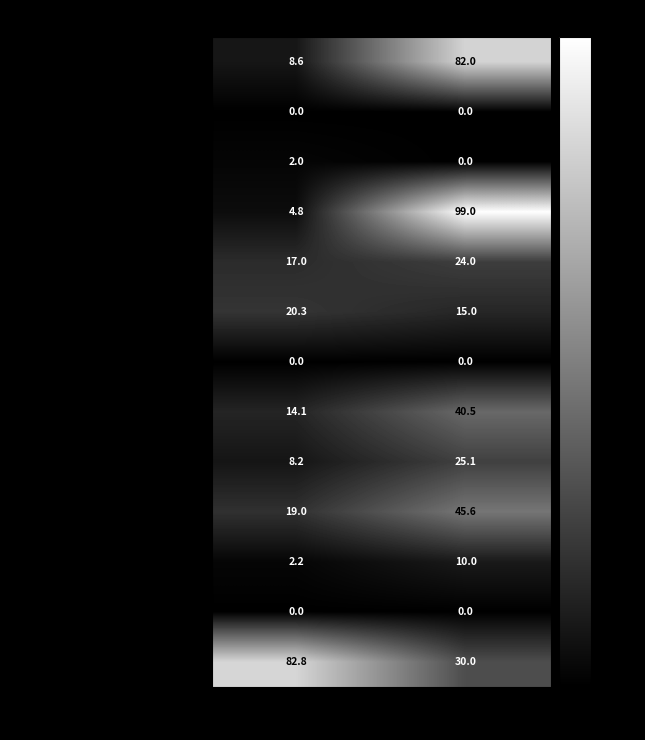

True or false: SLEEP MEDICINE has a value of 120.7 at EstablishedPatients.

False